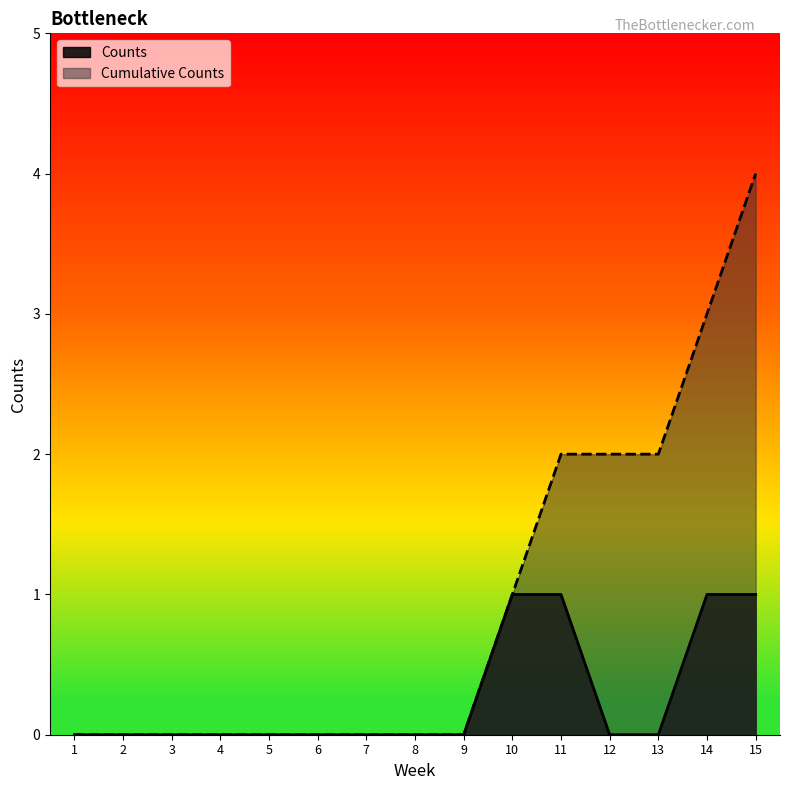

True or false: Cumulative Counts has a value of 0 at 5.

True